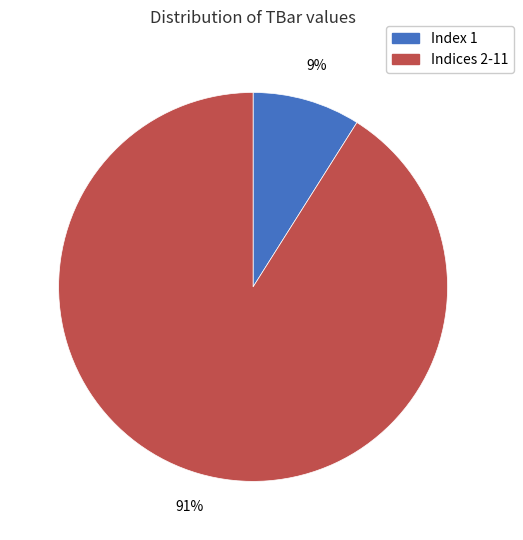

Is there any slice that represents more than half of the pie?

Yes